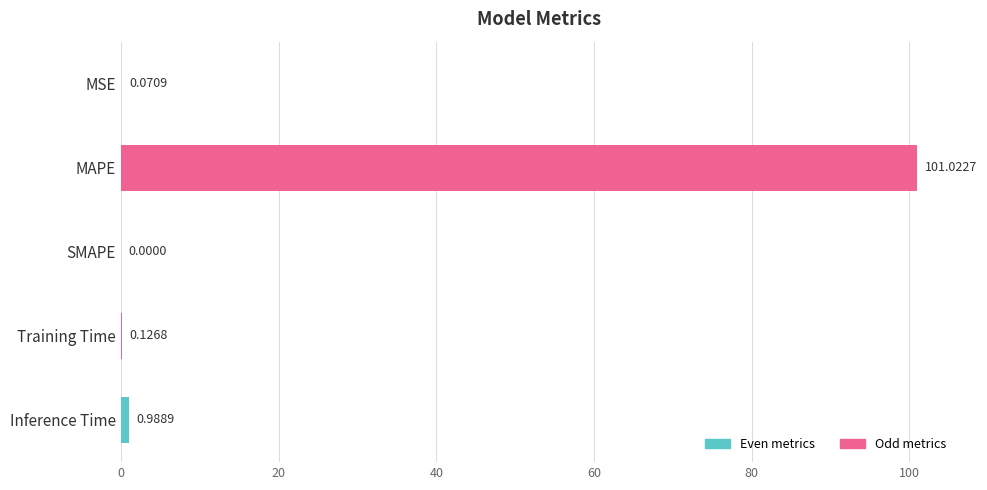

What is the sum of the values at SMAPE and MAPE?

101.0